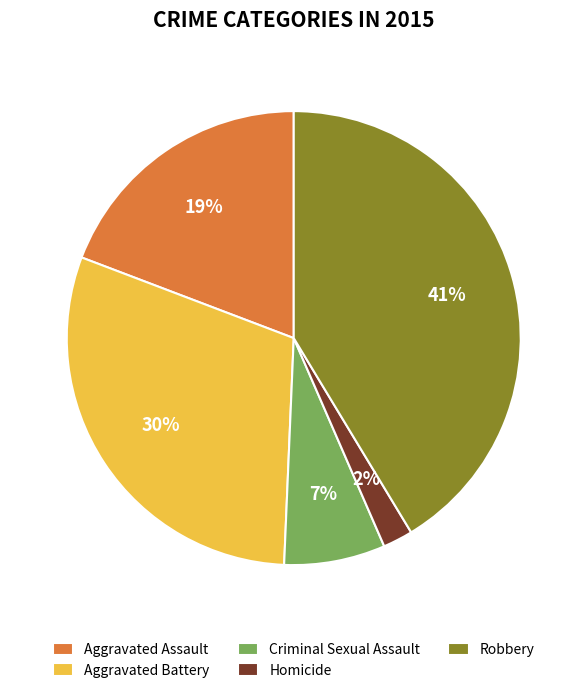

Rank the categories by value from lowest to highest.

Homicide, Criminal Sexual Assault, Aggravated Assault, Aggravated Battery, Robbery